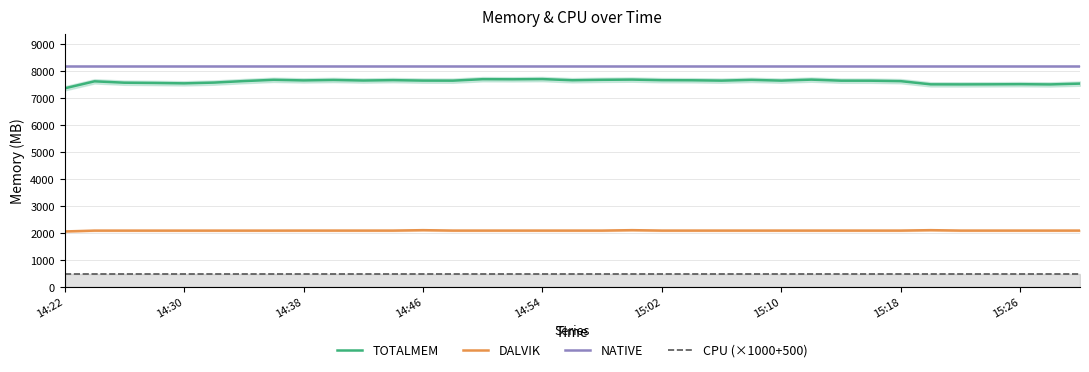

How many lines are shown in the chart?

4